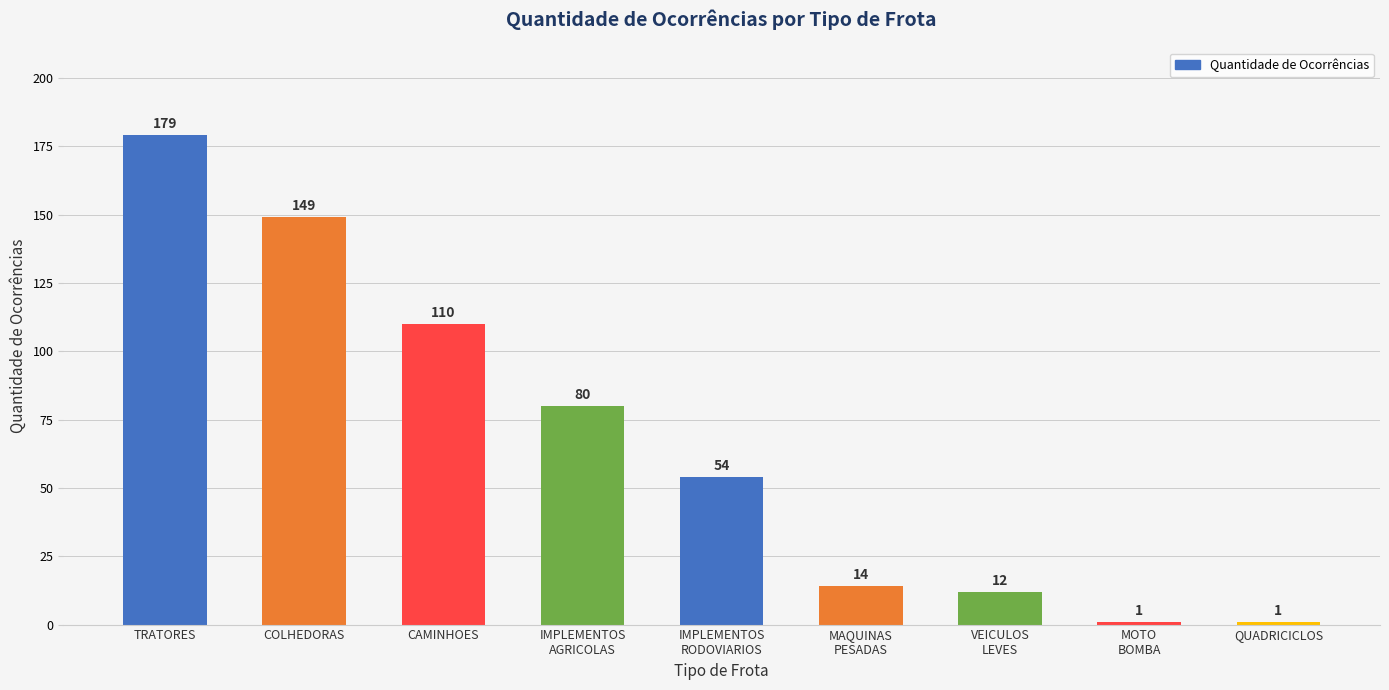

How many distinct data groups are displayed?

1